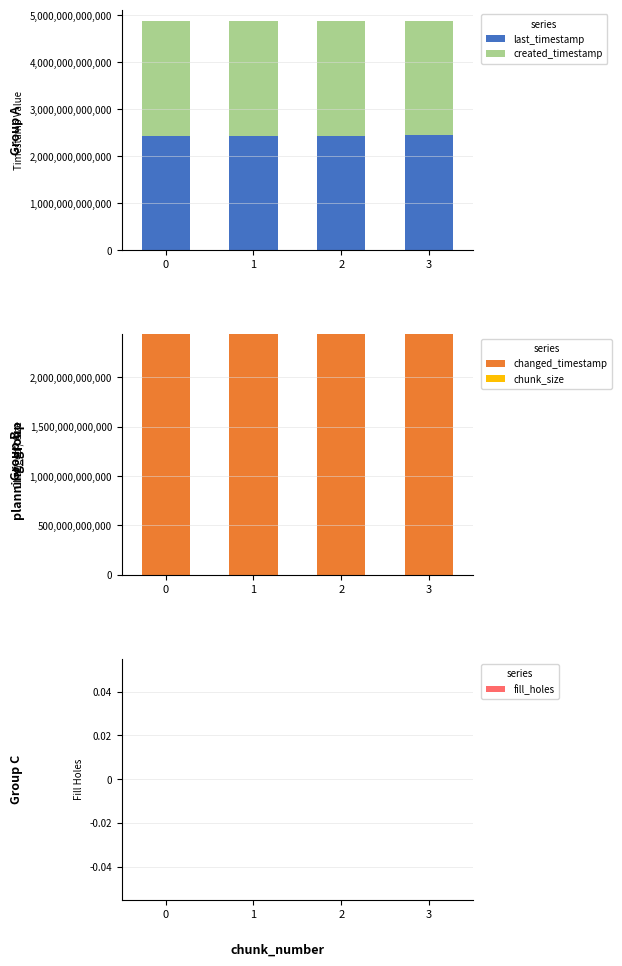

Which has a higher value, 2 or 3?

3